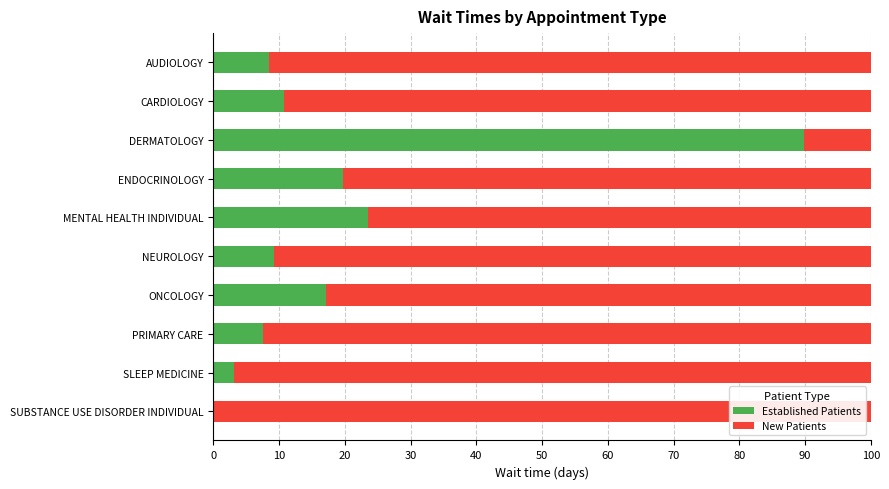

Is it true that Established Patients equals 12.6 at AUDIOLOGY?

False